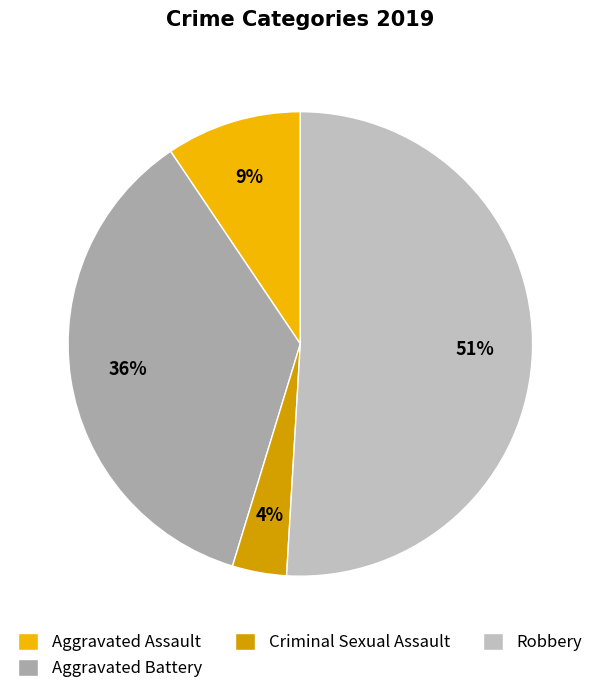

Rank the categories by value from lowest to highest.

Criminal Sexual Assault, Aggravated Assault, Aggravated Battery, Robbery